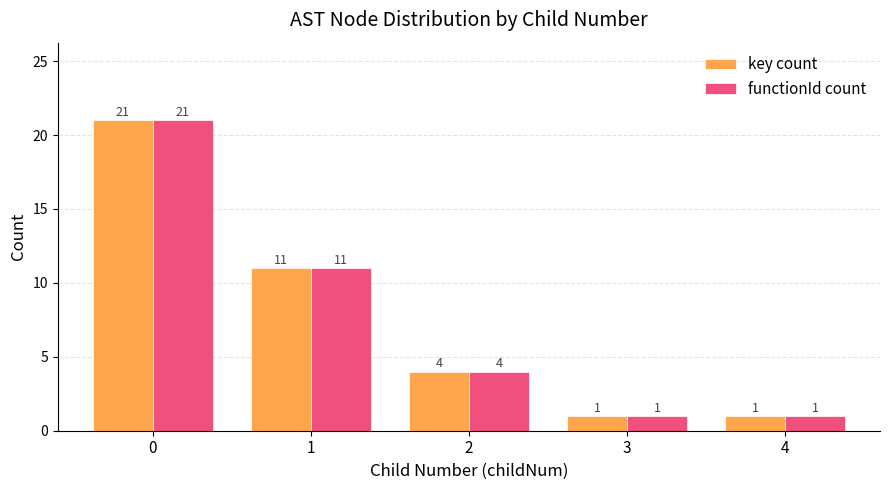

What is the total value across all series at 2?

8